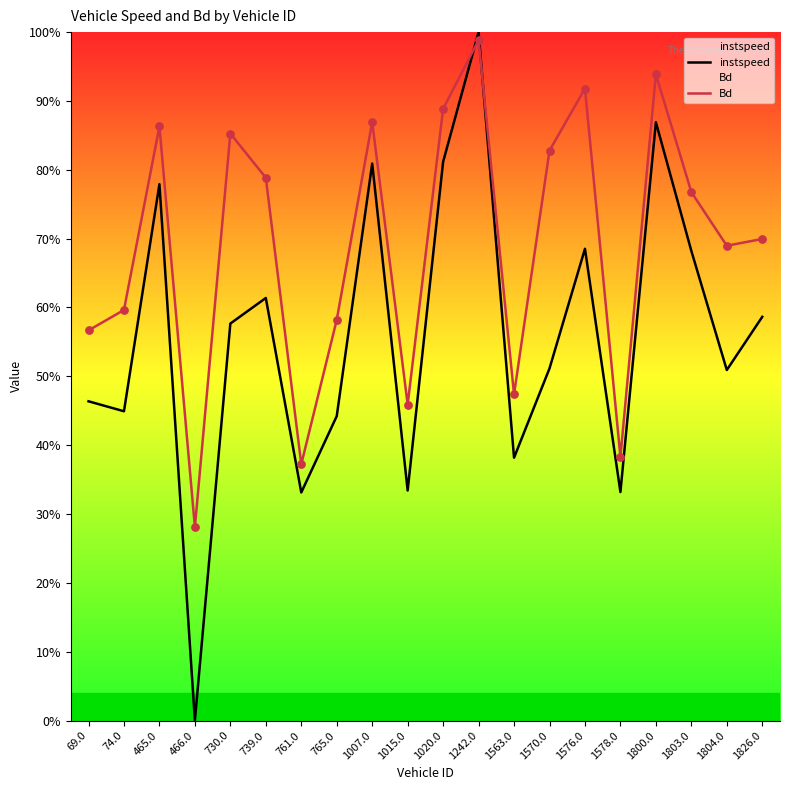

At how many categories does at least one series exceed 0?

20